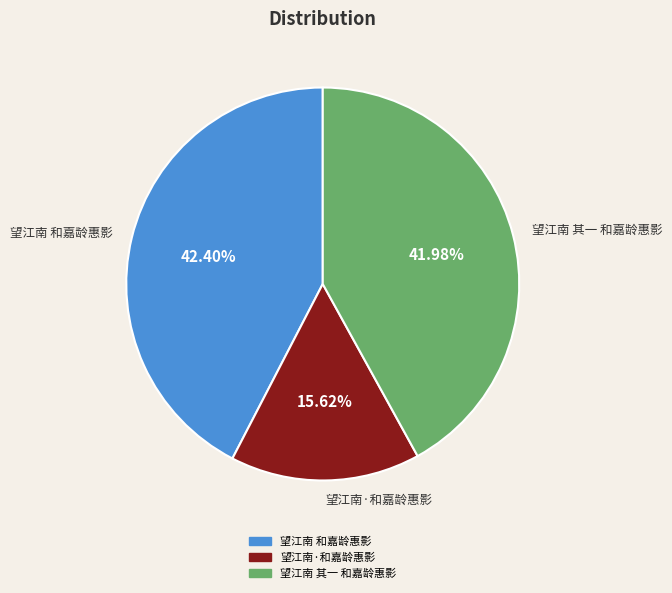

To the nearest percent, what is the difference between the largest and smallest slice percentages?

27%